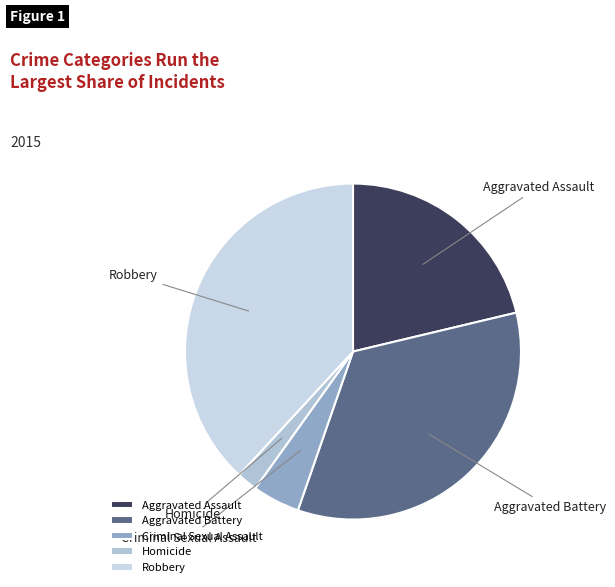

True or false: Aggravated Battery accounts for 34% of the total.

True